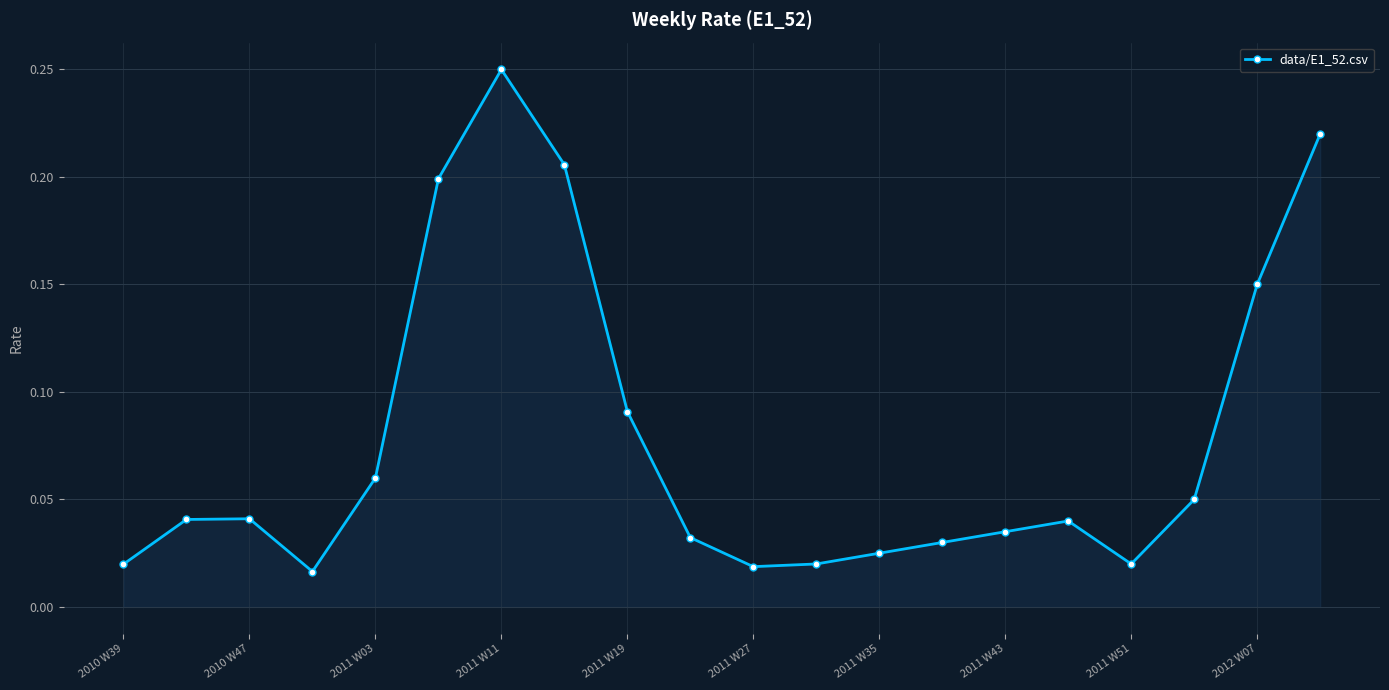

What is the sum of all values?

1.6